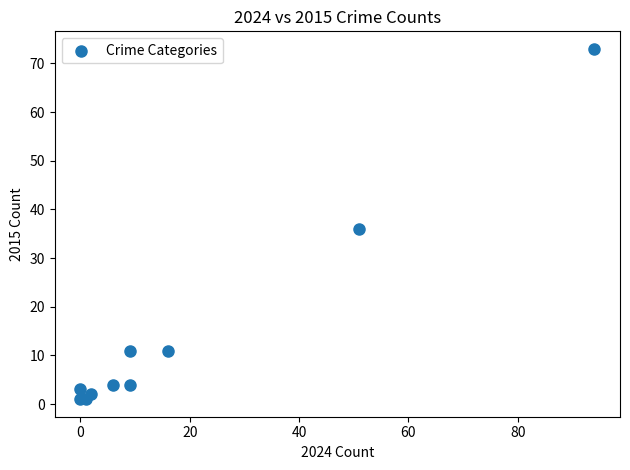

What Y value in the scatter plot is closest to 37?

36